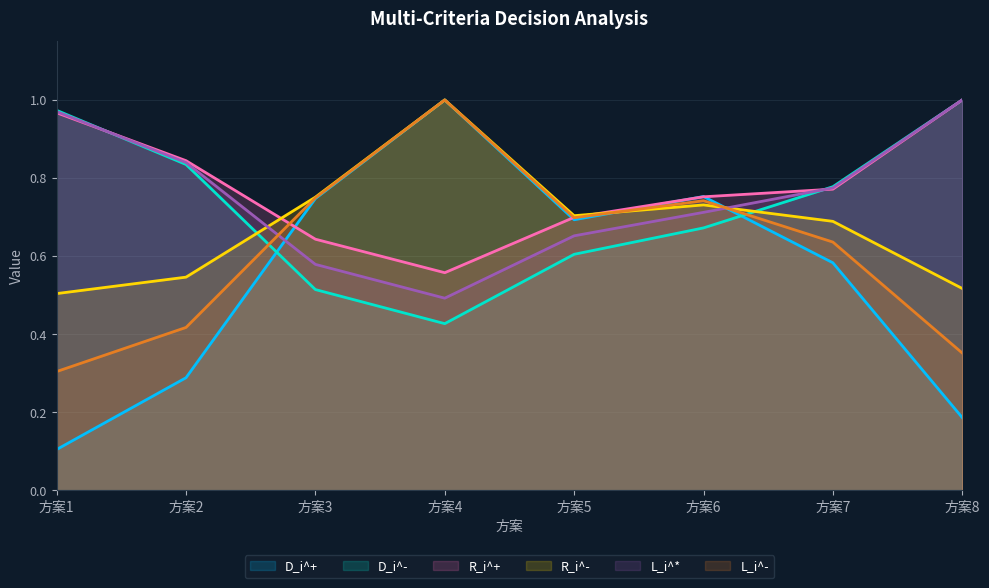

Which series has the widest spread of values?

D_i^+